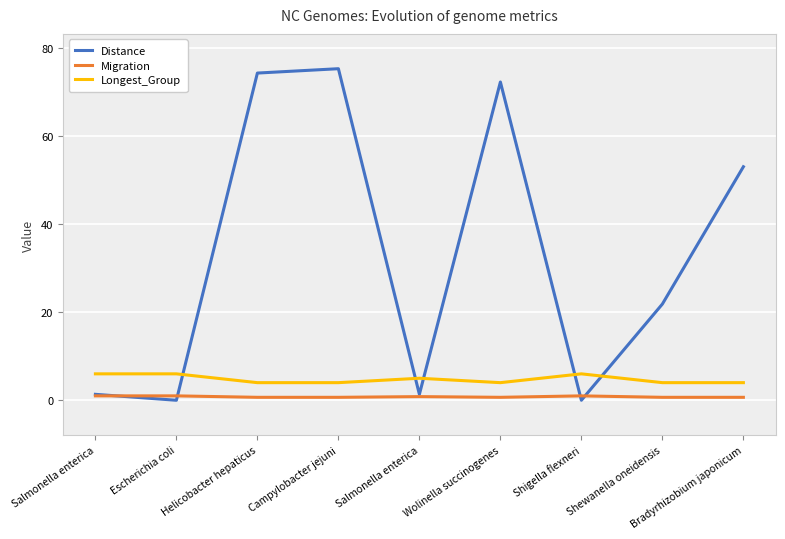

What is the sum of all Longest_Group values?

43.0